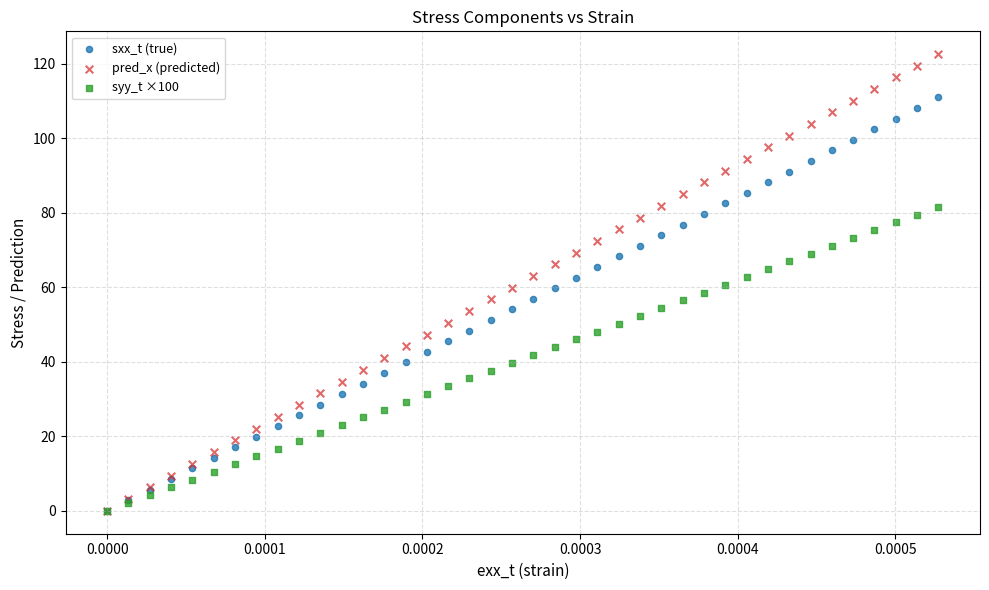

What are all the series names shown in the legend?

sxx_t (true), pred_x (predicted), syy_t ×100